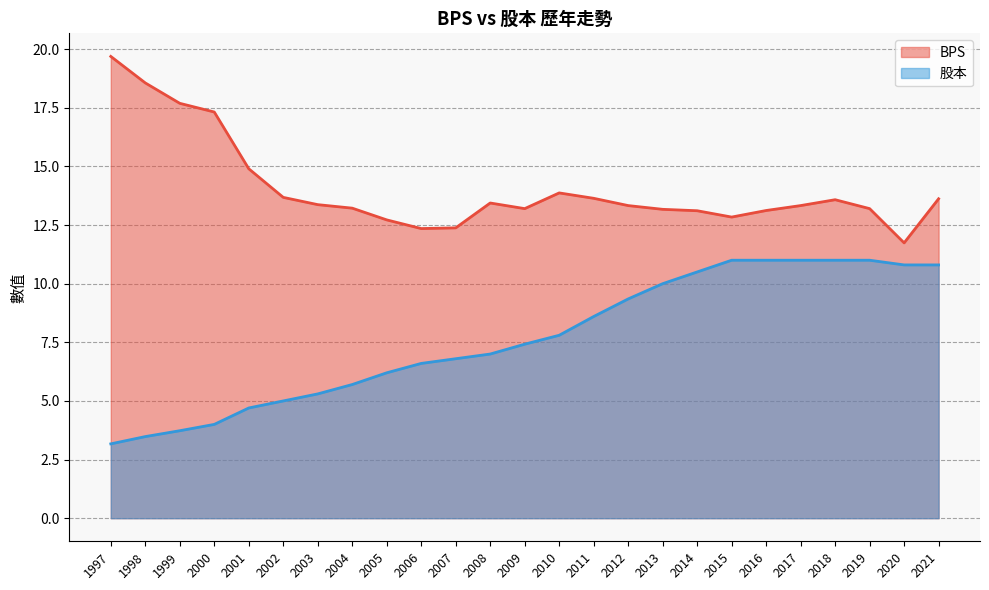

Is it true that 股本 equals 2.7 at 2002?

False